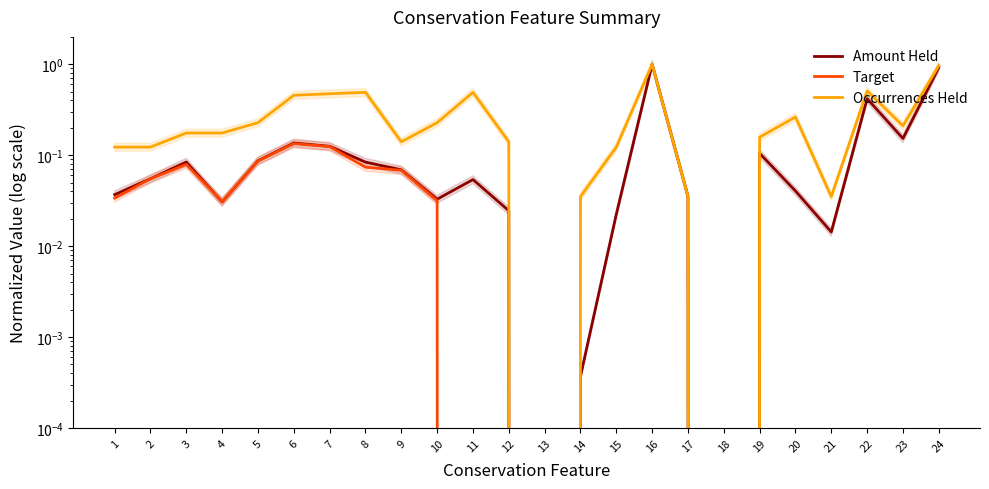

At which label is Amount Held closest to 0?

13